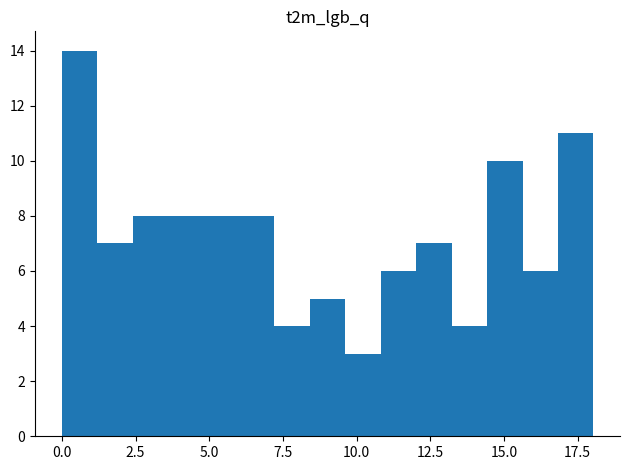

Around what value on the x-axis is the tallest bar? Give the approximate position of its centre, as read against the axis.

0.5